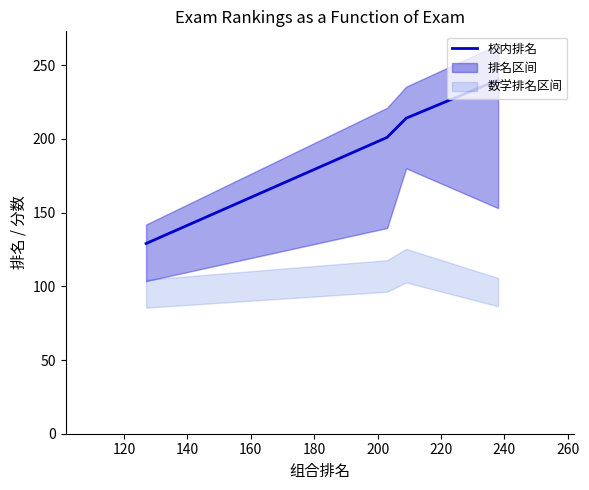

How many lines are shown in the chart?

1